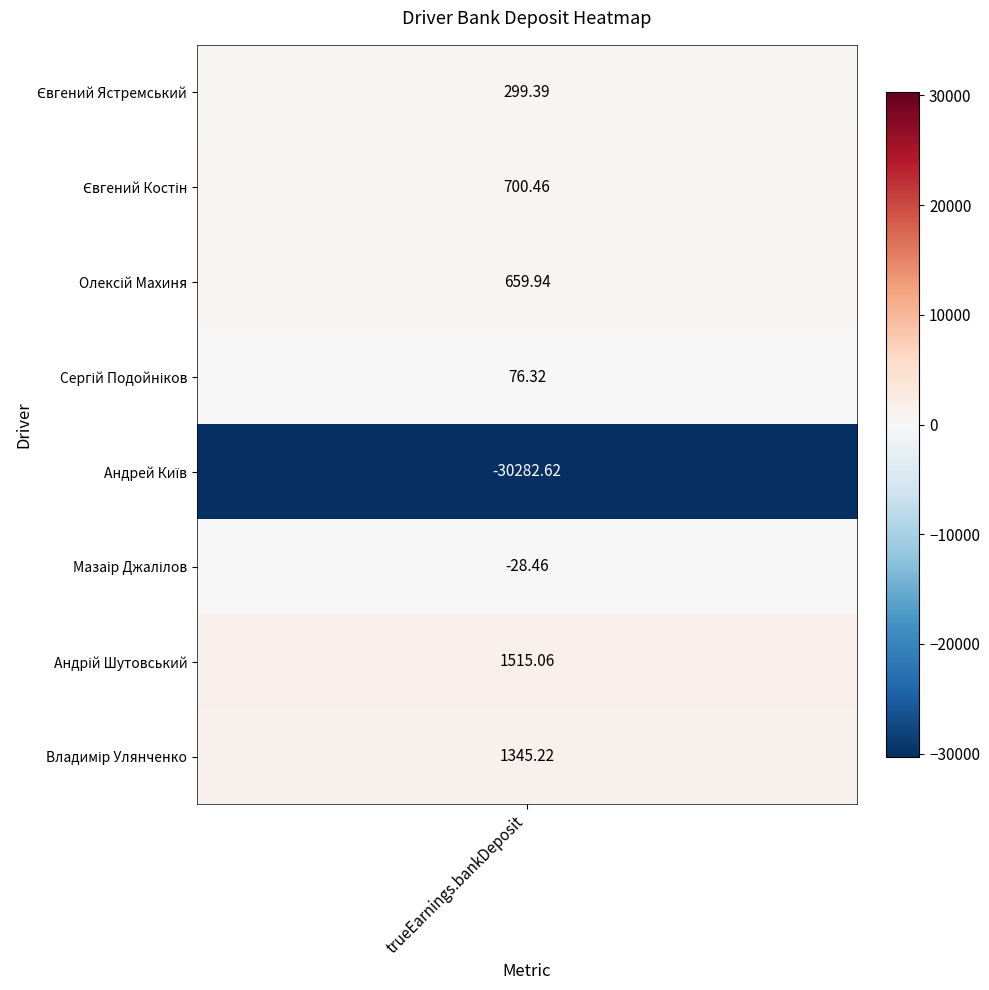

What is the sum of the values at 2 and 3?

736.3